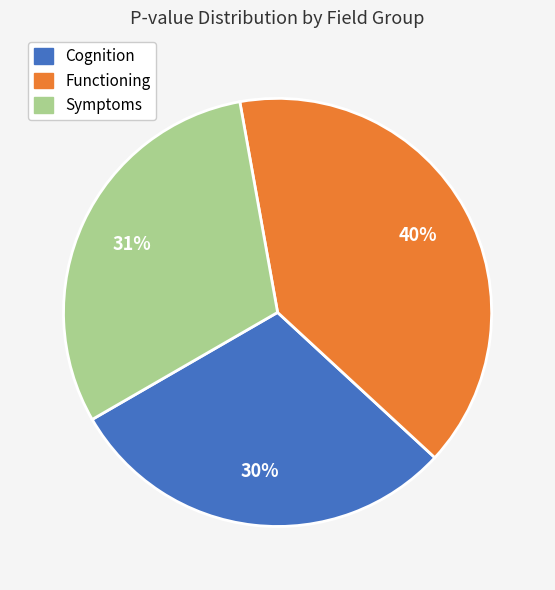

Is there a majority slice in this chart?

No